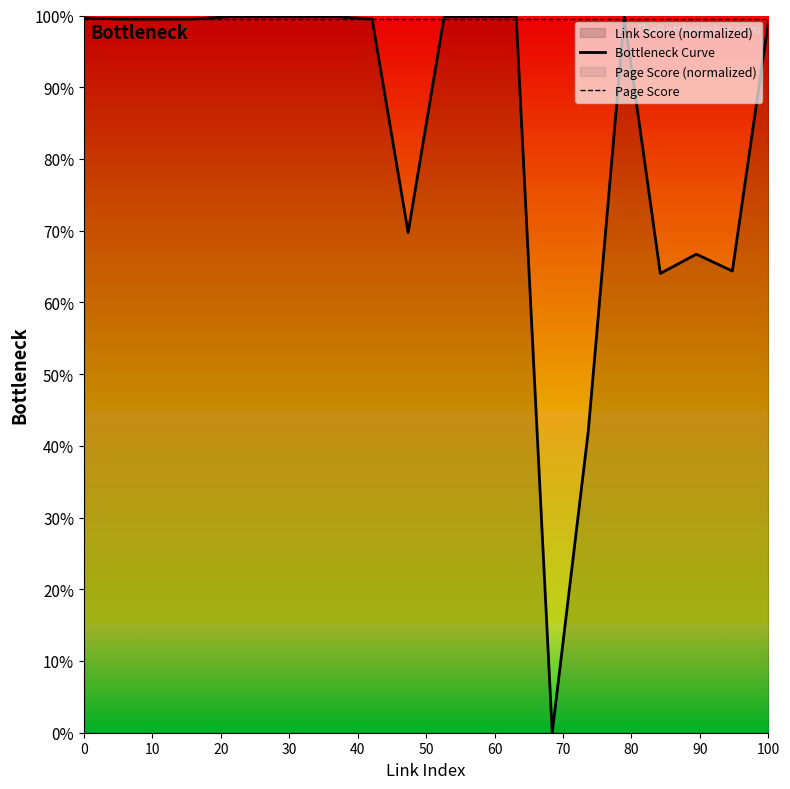

How many interior local valleys does the Bottleneck Curve series have?

4